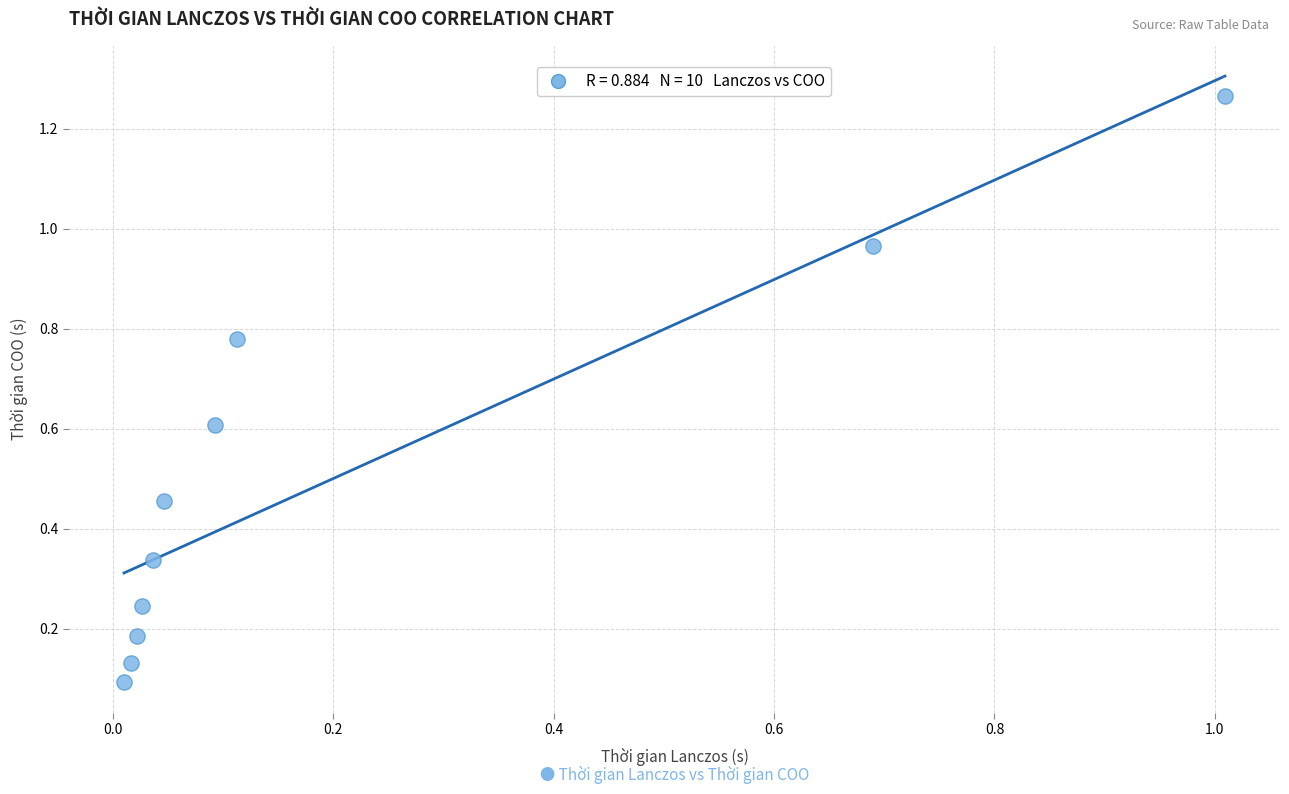

What is the range of Y values (max minus min)?

1.2